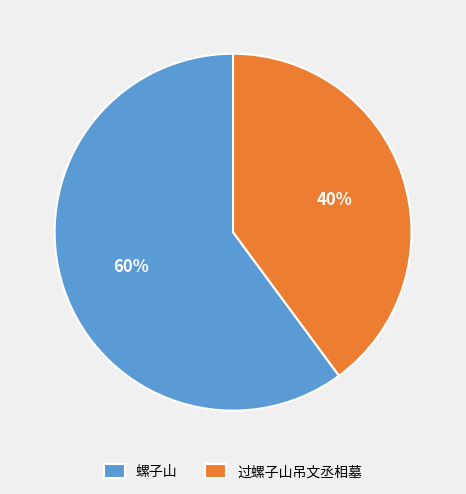

Which category has the smallest portion of the pie?

过螺子山吊文丞相墓